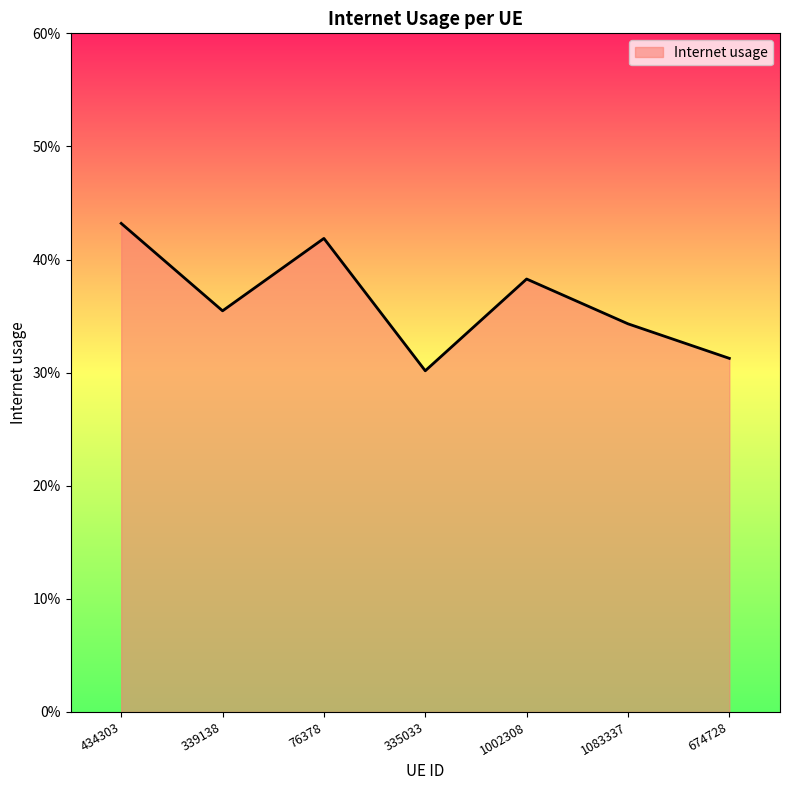

Does the chart display data point markers on the line(s)?

No